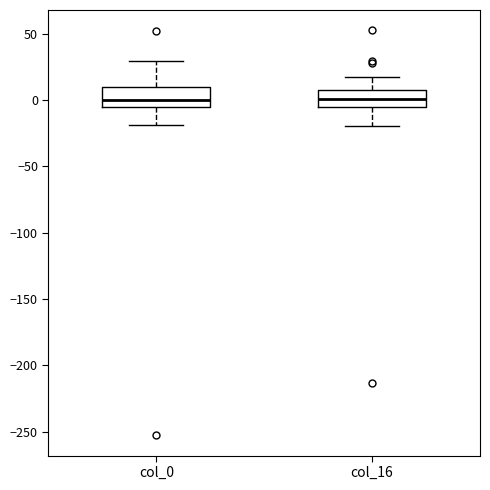

Where is the upper edge of the box for col_16 on the y-axis? The values are not printed on the chart, so give them approximately, as read against the axis.

5